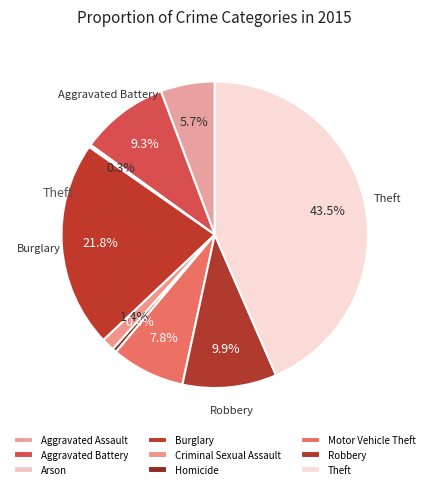

To the nearest percent, what is the combined percentage of Burglary and Theft?

65%